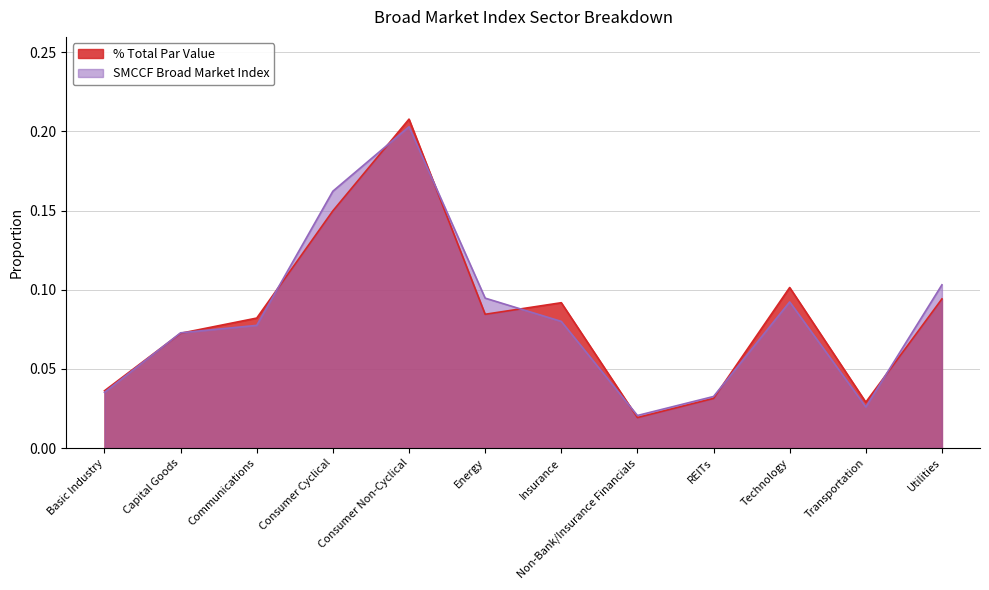

How many lines are shown in the chart?

2